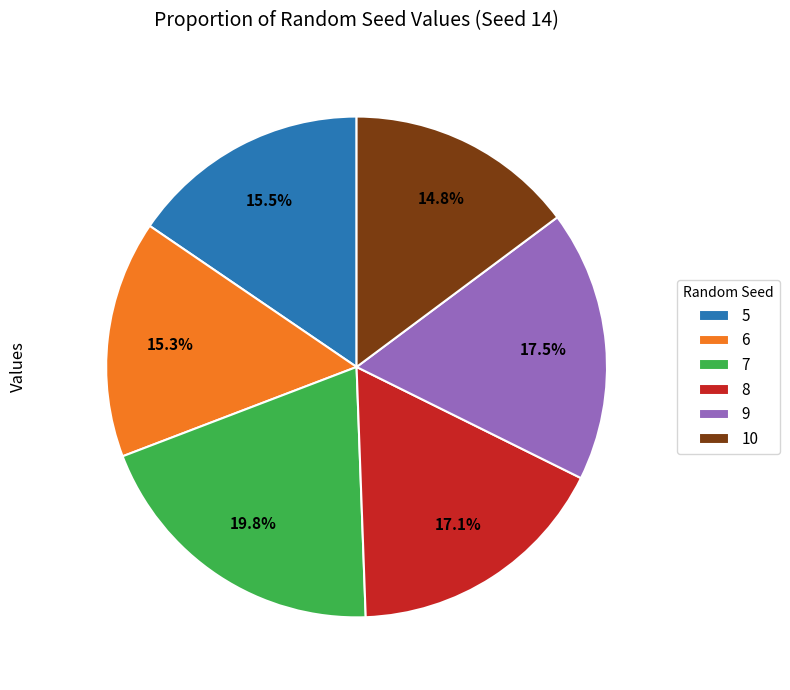

The 6 slice represents 2% of the pie. True or false?

False